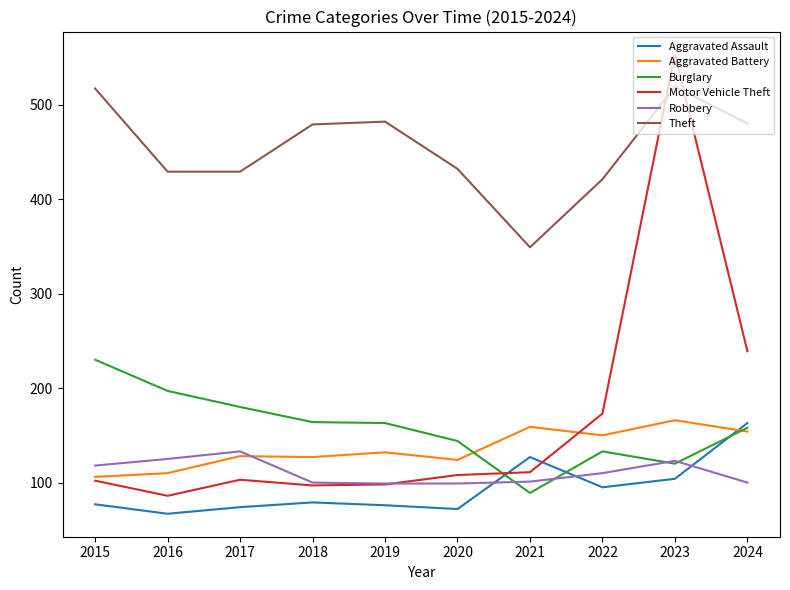

What is the average value of the Theft series?

454